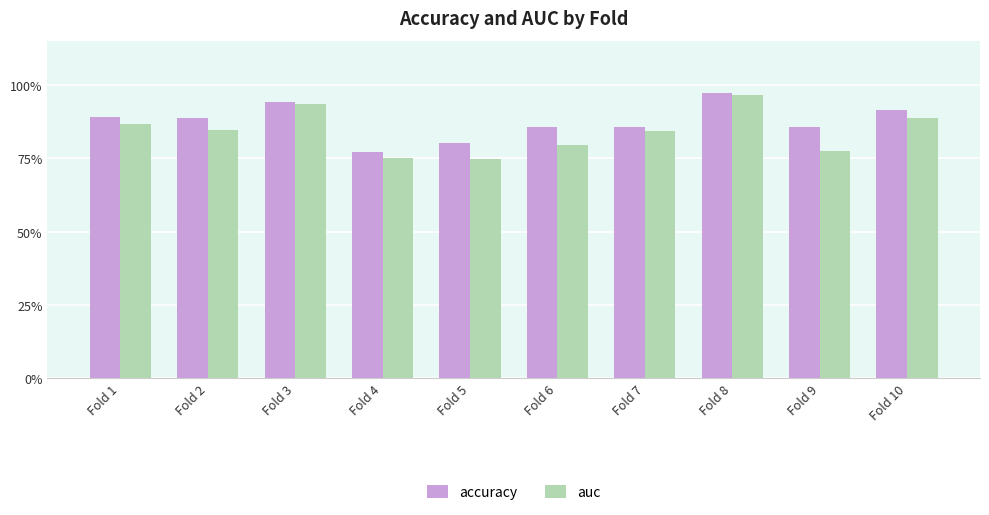

Is the value of accuracy at Fold 3 greater than the value of auc at Fold 4?

Yes